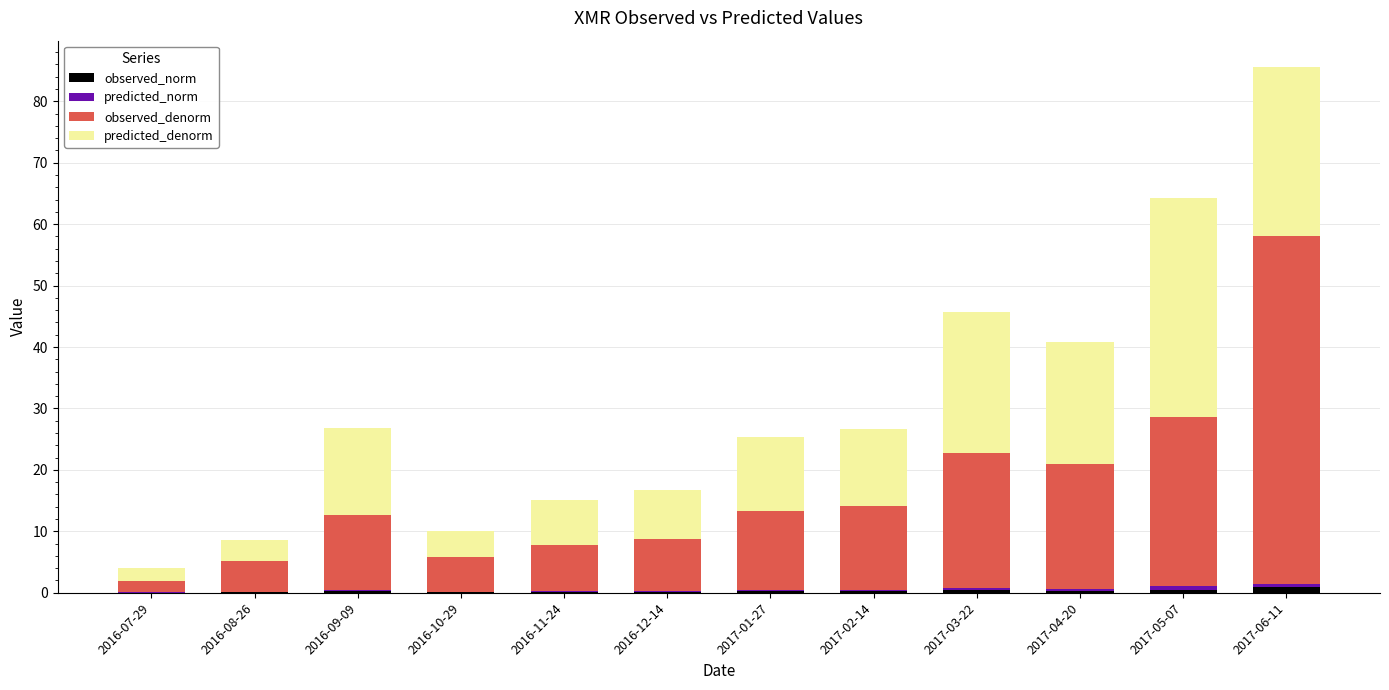

At which category is the sum across all series the highest?

2017-06-11